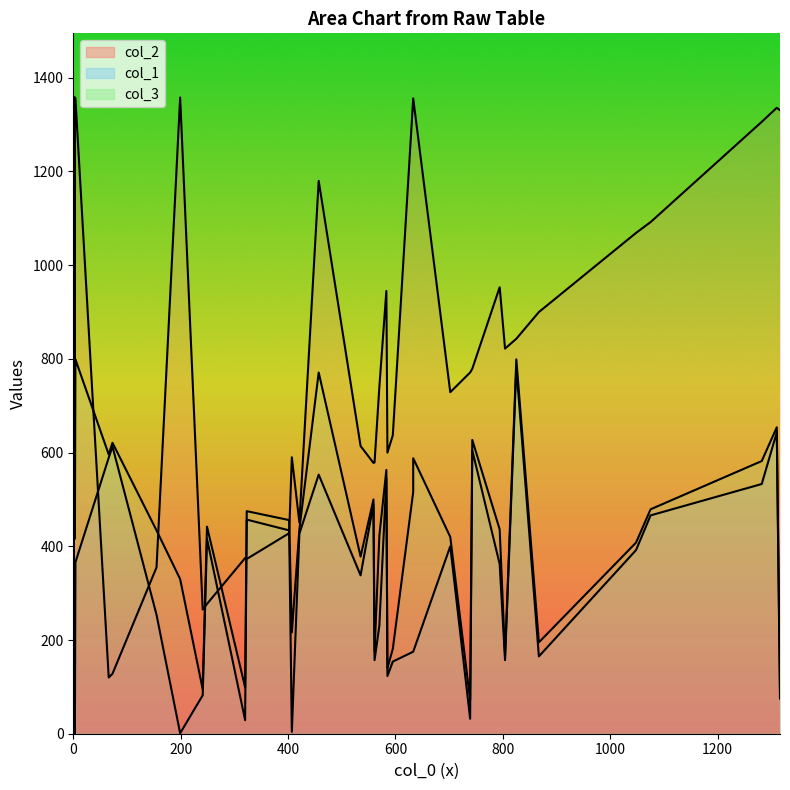

At which label does col_1 first exceed 338?

2